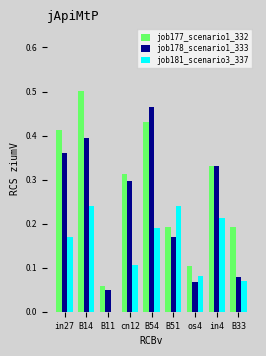

Which series has the largest total across all categories?

job177_scenario1_332